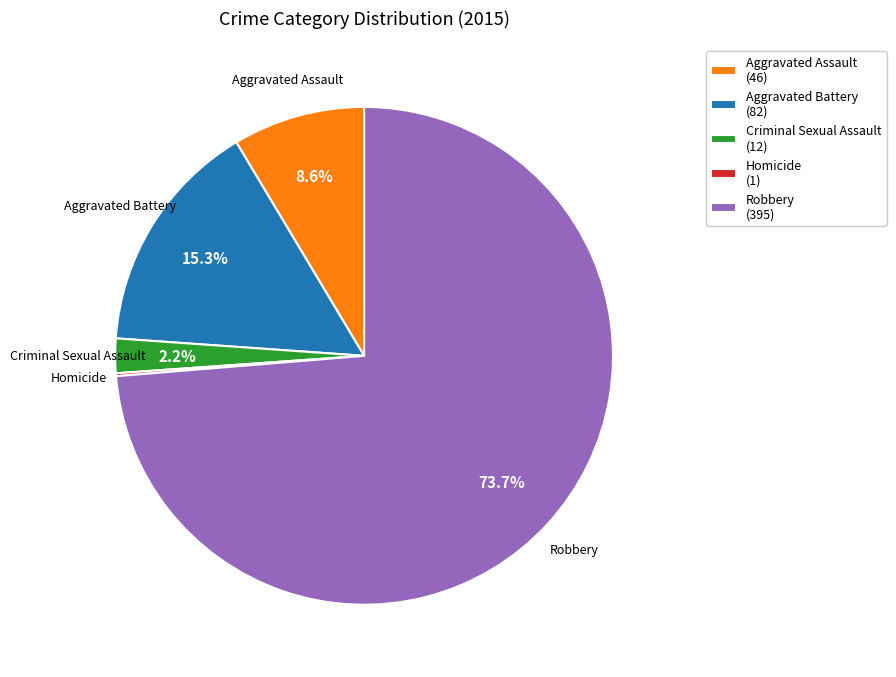

Combined, what portion of the pie is Criminal Sexual Assault (12) and Robbery (395)?

75.9%